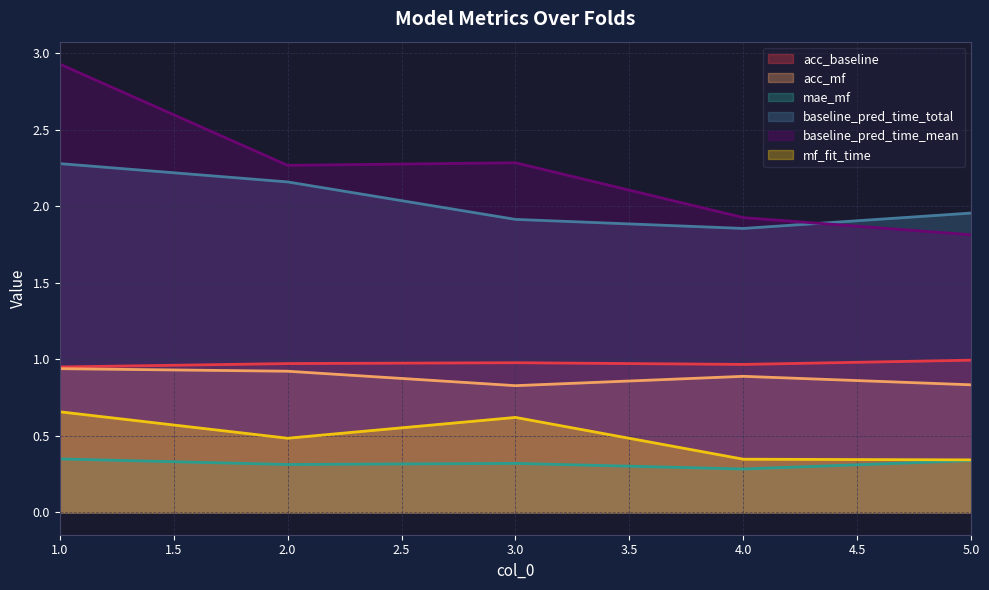

At which category is the sum across all series the highest?

1